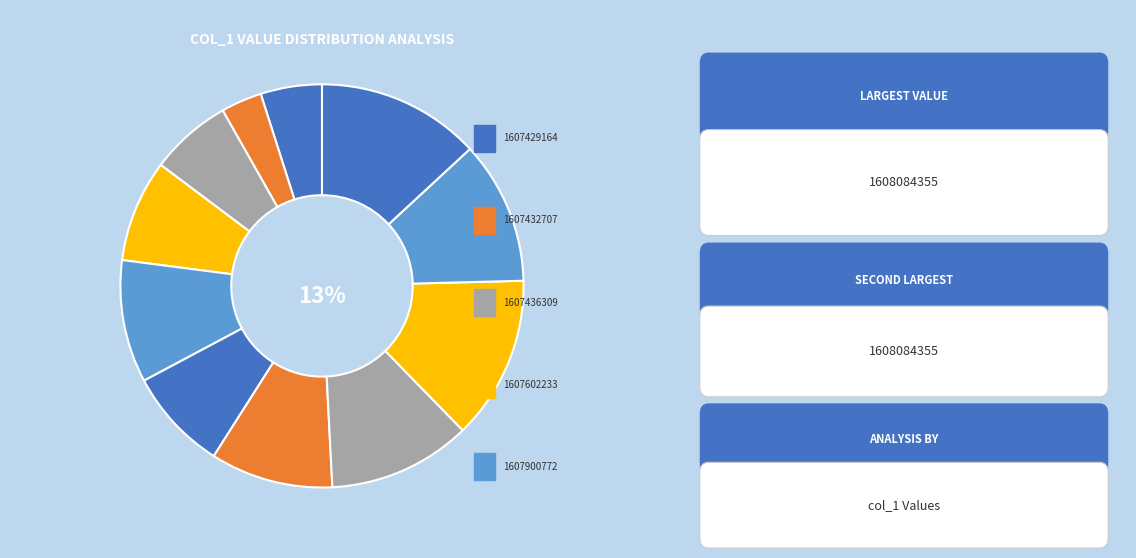

To the nearest percent, what is the combined percentage of 1607987158 and 1608084355?

25%